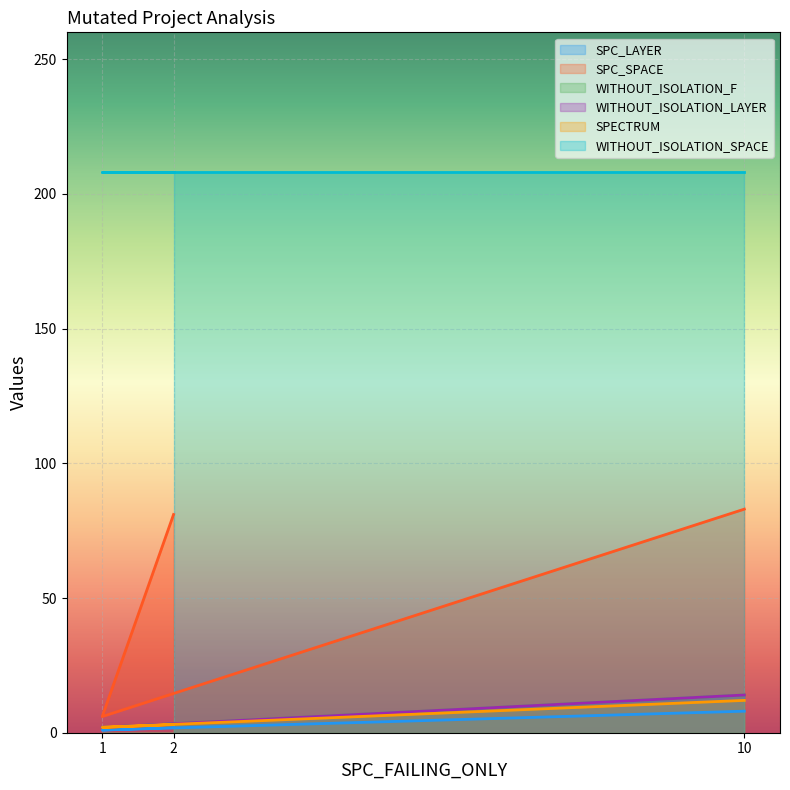

What is the label of the 3rd point from the left?

10